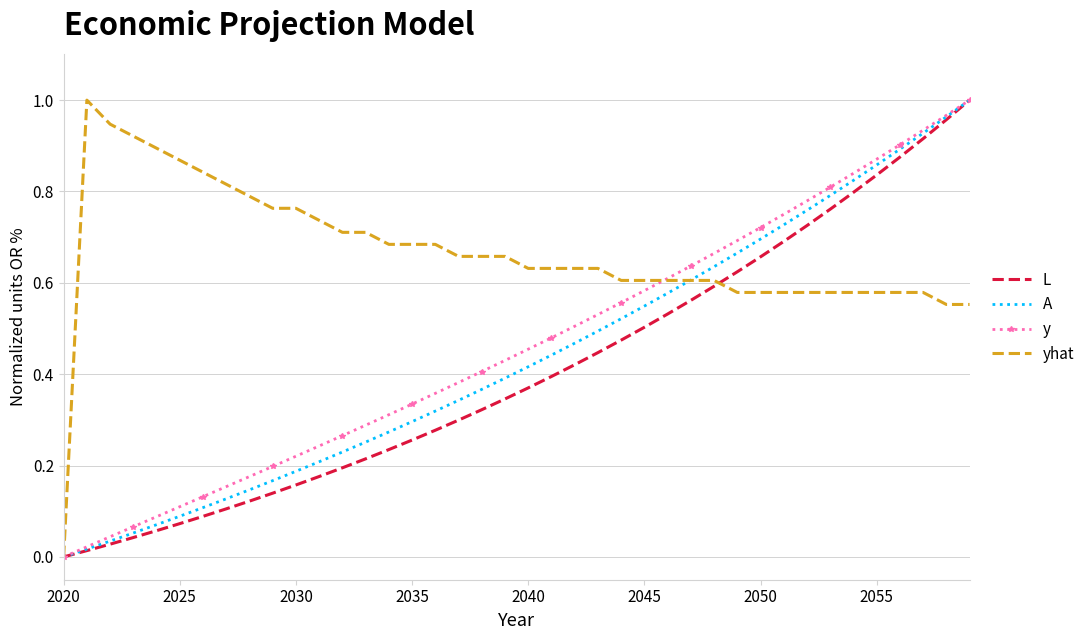

Which series has the largest total across all categories?

yhat